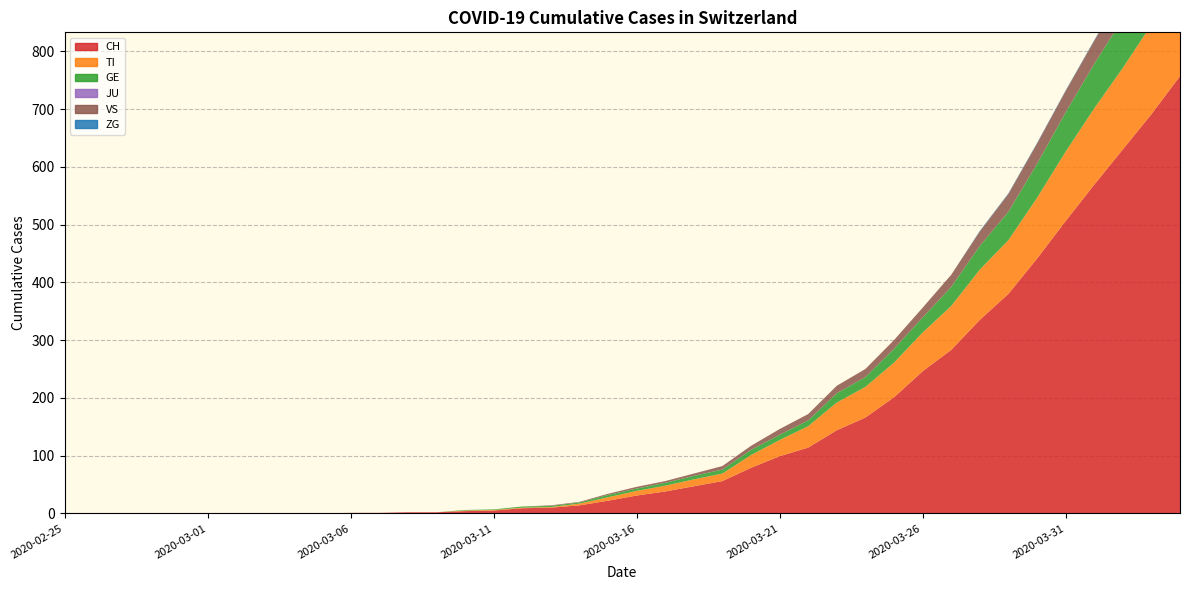

Reading left to right, transcribe all the data shown in this chart.

CH: 0	0	0	0	0	0	0	0	0	0	1	1	2	2	4	5	9	10	14	22	31	38	47	56	79	99	114	144	166	201	246	283	335	380	441	506	569	630	691	757
TI: 0	0	0	0	0	0	0	0	0	0	0	0	0	0	1	1	1	1	3	6	8	10	12	13	22	28	37	48	53	60	67	76	87	93	105	120	132	141	155	165
GE: 0	0	0	0	0	0	0	0	0	0	0	0	0	0	1	1	2	2	2	4	4	5	6	7	9	9	10	16	17	24	26	33	41	49	59	68	77	85	92	106
JU: 0	0	0	0	0	0	0	0	0	0	0	0	0	0	0	0	0	0	0	0	0	0	0	0	0	0	0	0	0	0	0	0	0	0	0	0	0	0	0	0
VS: 0	0	0	0	0	0	0	0	0	0	0	0	0	0	0	0	0	1	1	2	3	3	4	6	7	10	11	13	14	15	17	21	25	31	35	37	40	47	51	53
ZG: 0	0	0	0	0	0	0	0	0	0	0	0	0	0	0	0	0	0	0	0	0	0	0	0	0	0	0	0	0	0	0	0	1	1	1	1	1	1	1	2